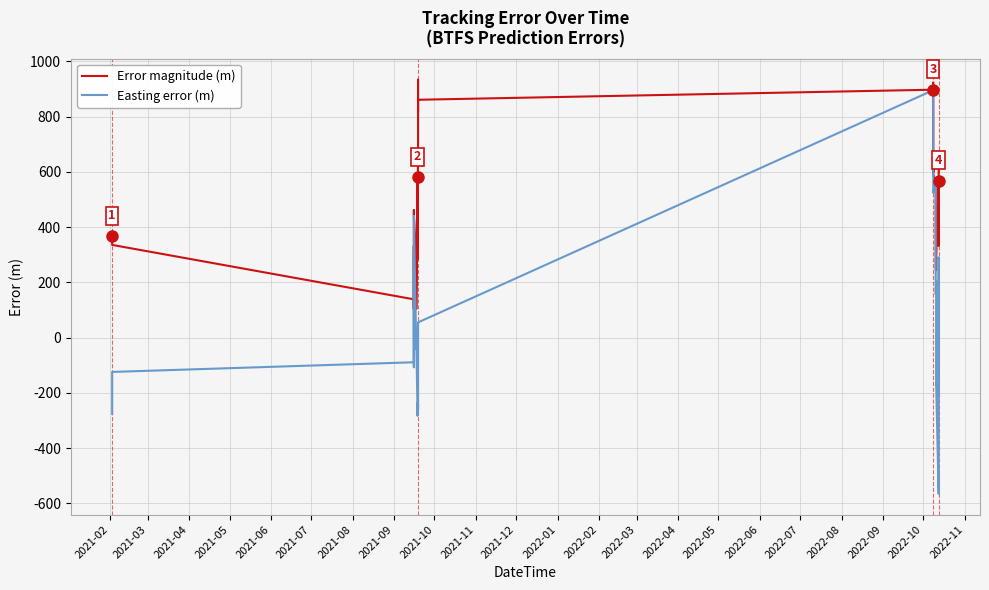

Rank the series by their average value, from highest to lowest.

Error magnitude (m), Easting error (m)